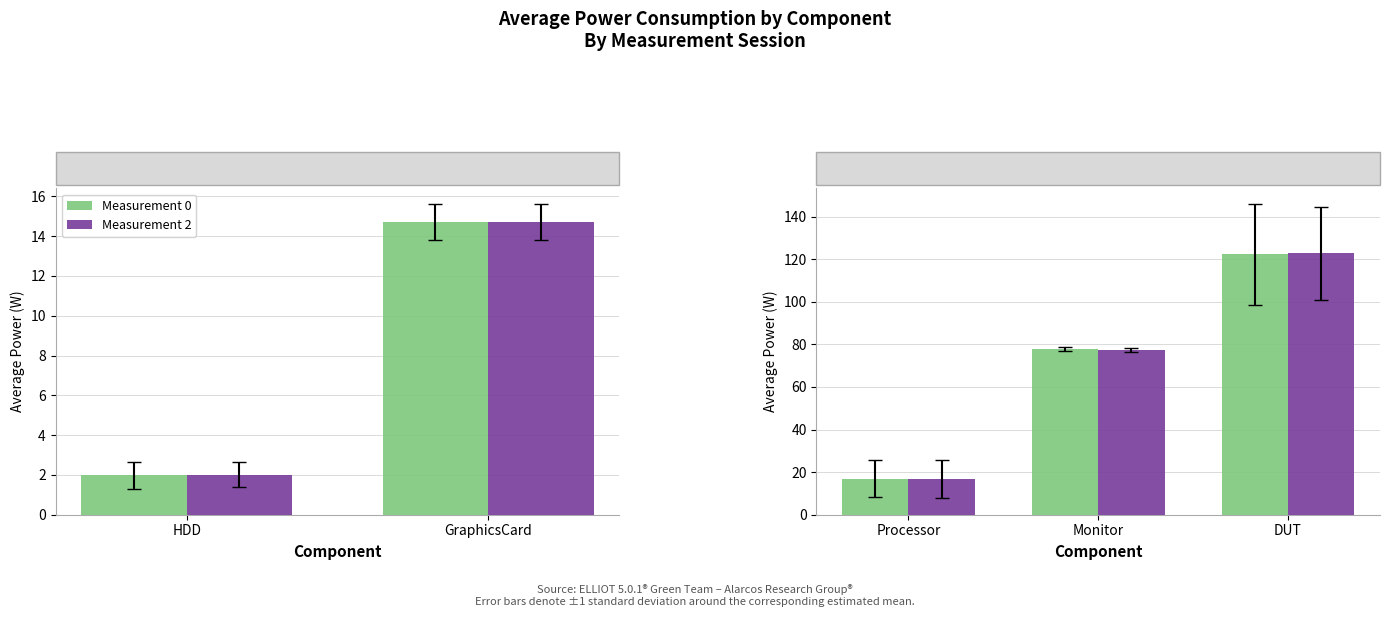

List the series in order of their overall mean, highest first.

Measurement 2, Measurement 0